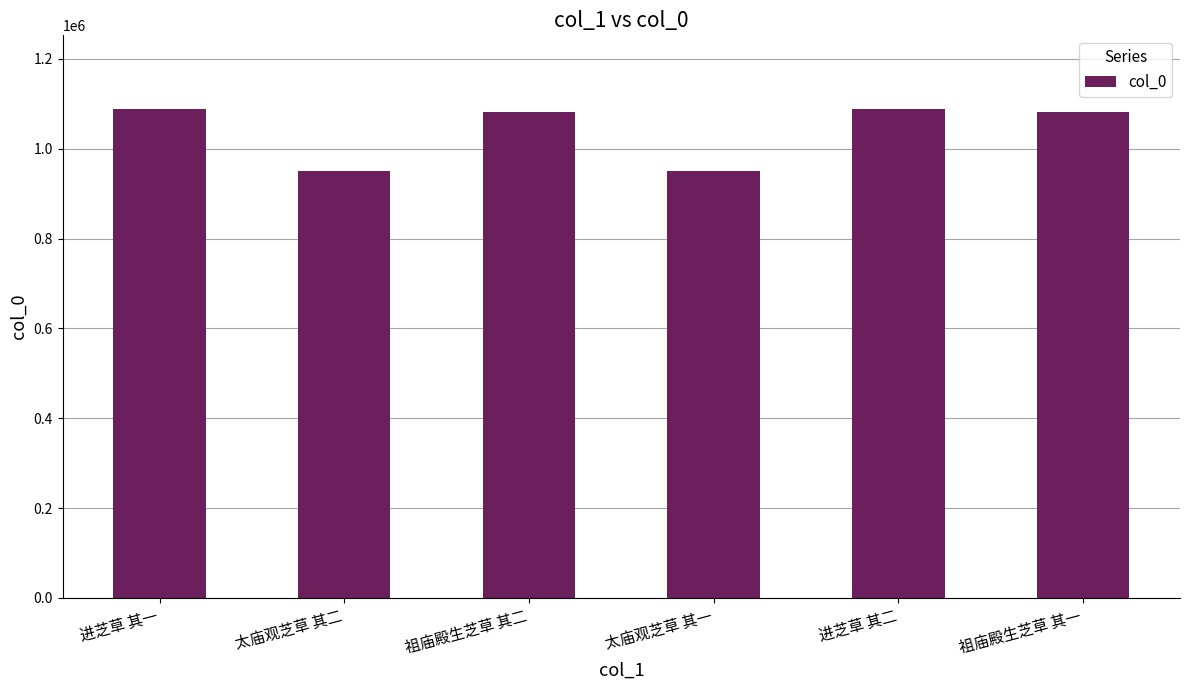

True or false: the data shows 1603635 at 祖庙殿生芝草 其一.

False